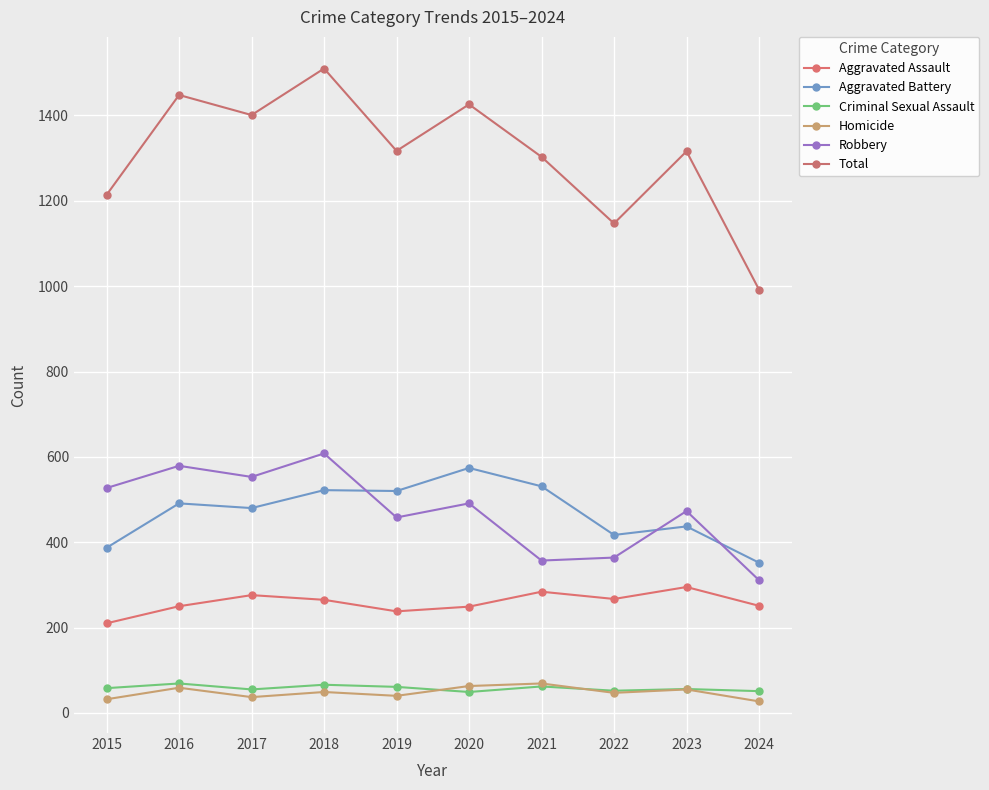

At 2015, list the series in order from largest to smallest.

Total, Robbery, Aggravated Battery, Aggravated Assault, Criminal Sexual Assault, Homicide